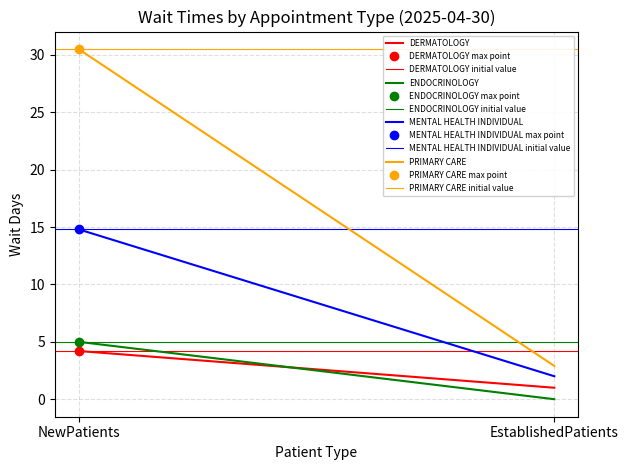

Reading left to right, extract all data points from this chart.

DERMATOLOGY: NewPatients=4.2	EstablishedPatients=1.0
ENDOCRINOLOGY: NewPatients=5.0	EstablishedPatients=0.0
MENTAL HEALTH INDIVIDUAL: NewPatients=14.8	EstablishedPatients=2.0
PRIMARY CARE: NewPatients=30.5	EstablishedPatients=2.9